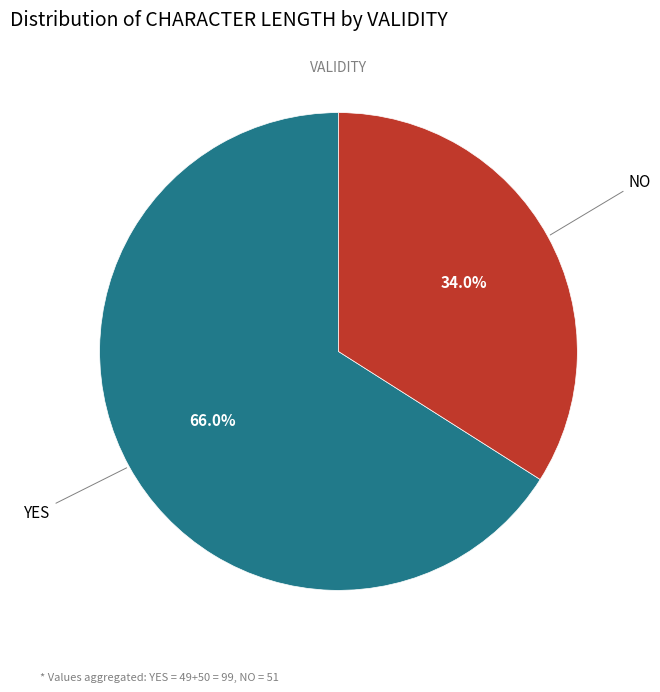

Which category has the biggest portion of the pie?

YES